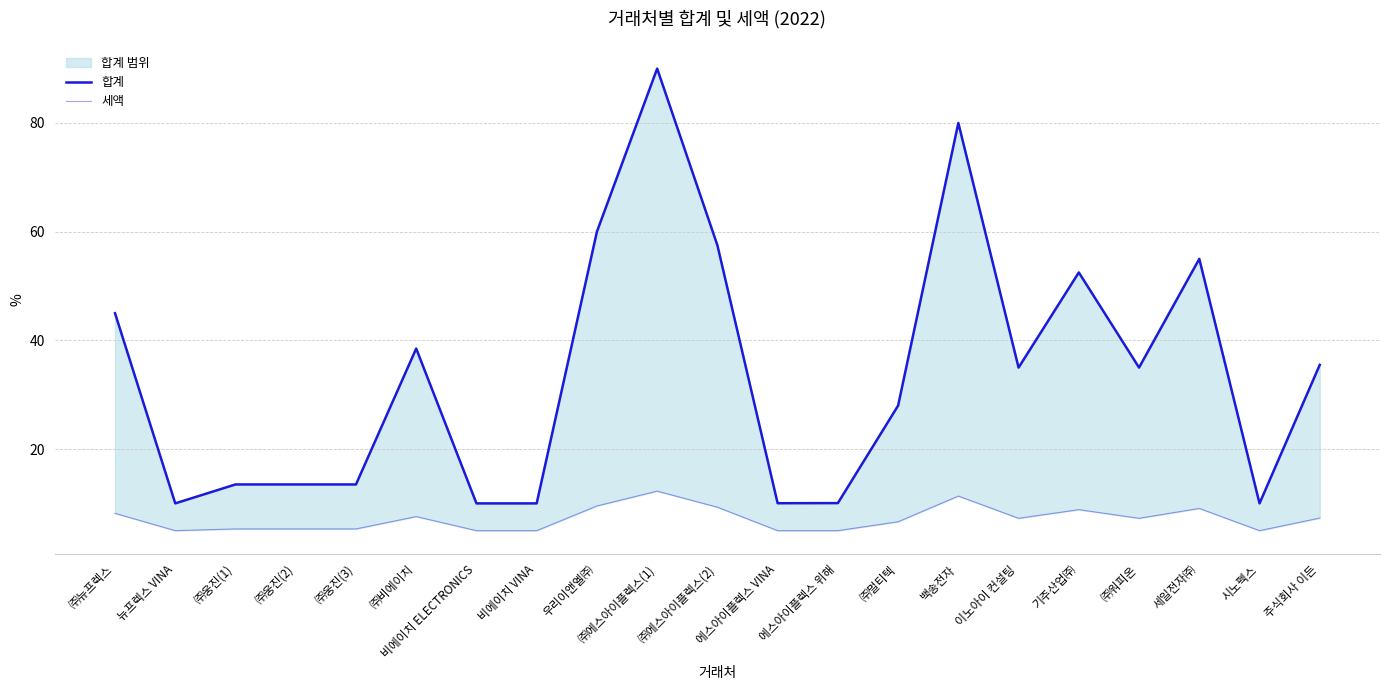

Is the value of 세액 at ㈜웅진(2) greater than the value of 합계 at ㈜워피온?

No